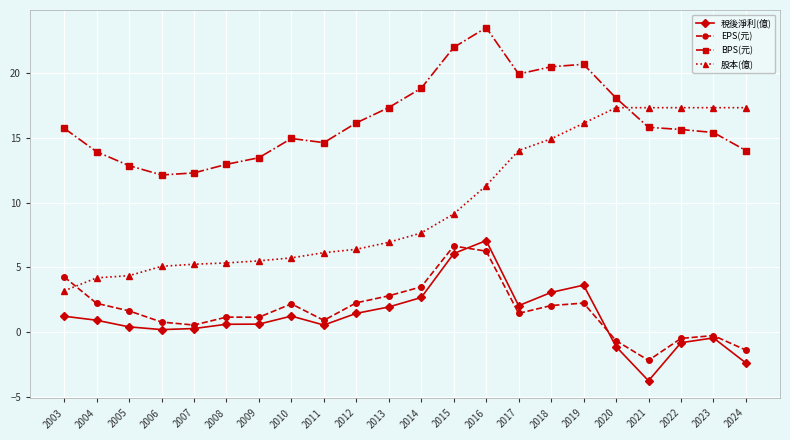

At which label does EPS(元) reach its minimum?

2021